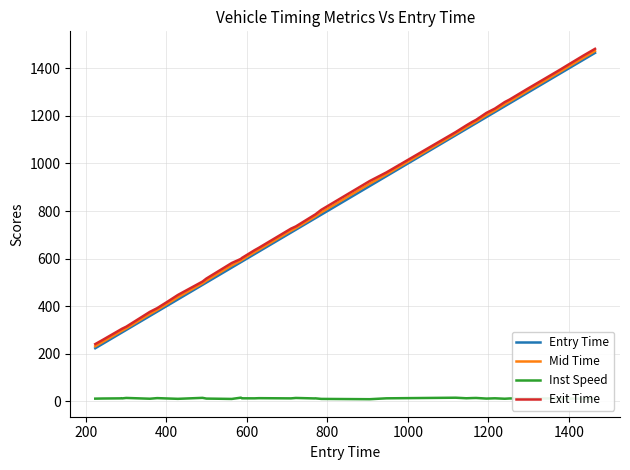

What are all the series names shown in the legend?

Entry Time, Mid Time, Inst Speed, Exit Time